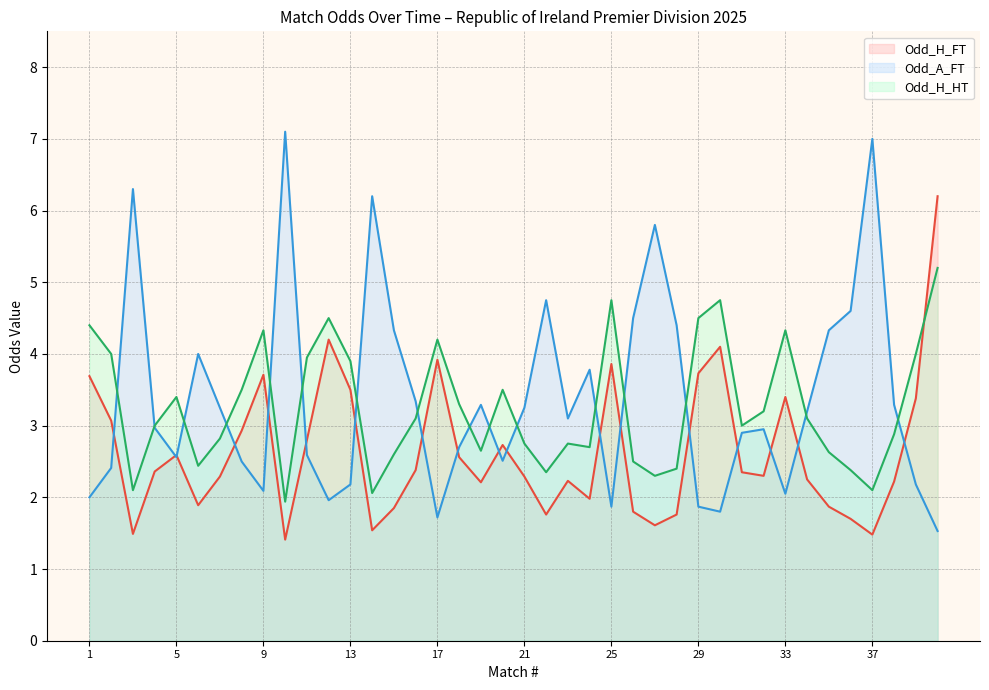

What is the total value across all series at 37?

10.6